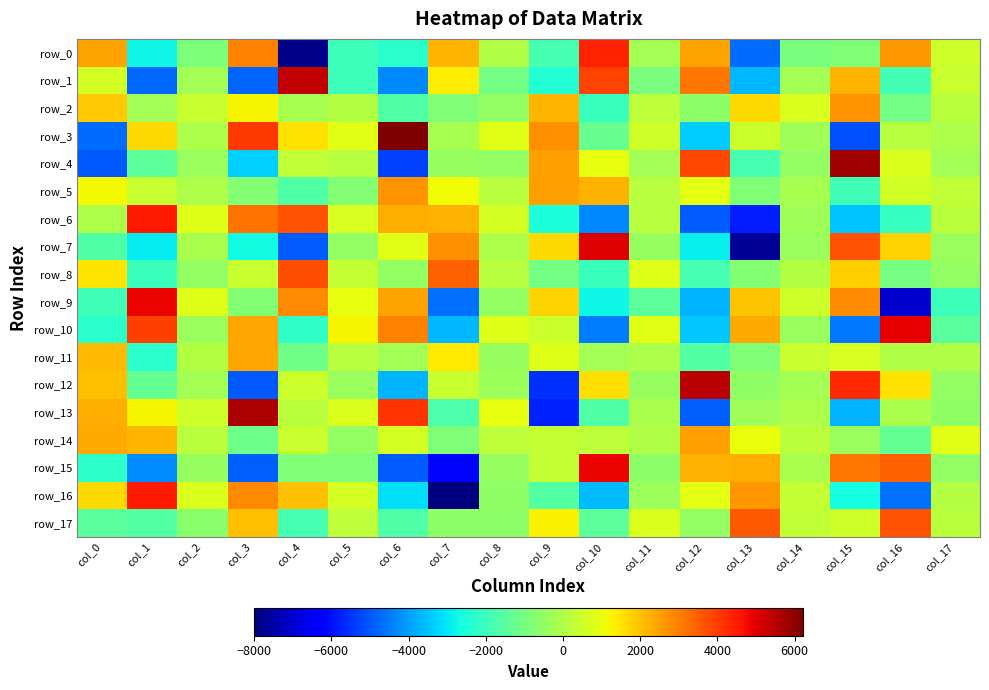

What value does the row_8 series have at col_11?

794.6